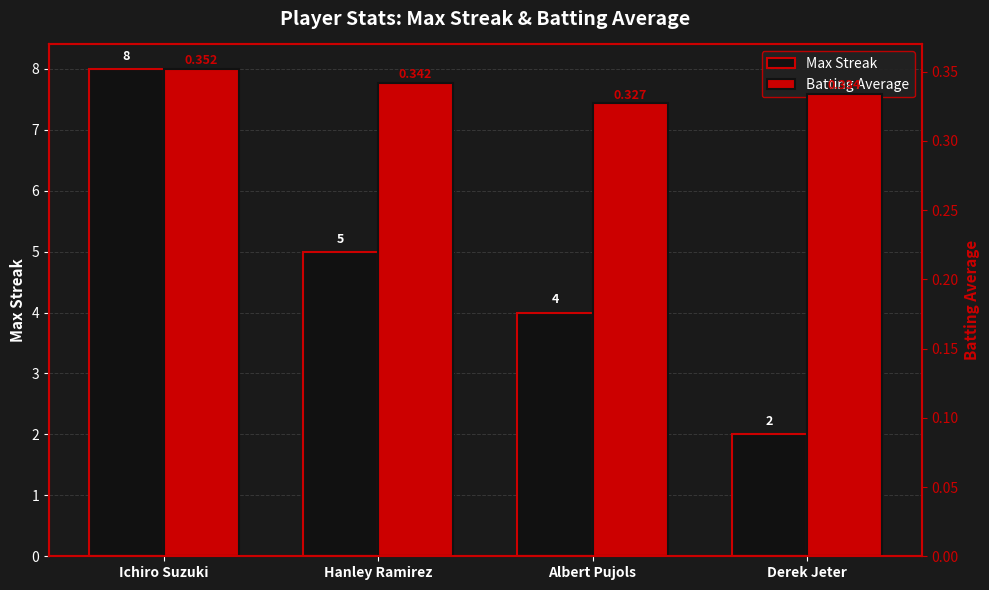

What is the sum of the Batting Average values at Hanley Ramirez and Ichiro Suzuki?

0.7